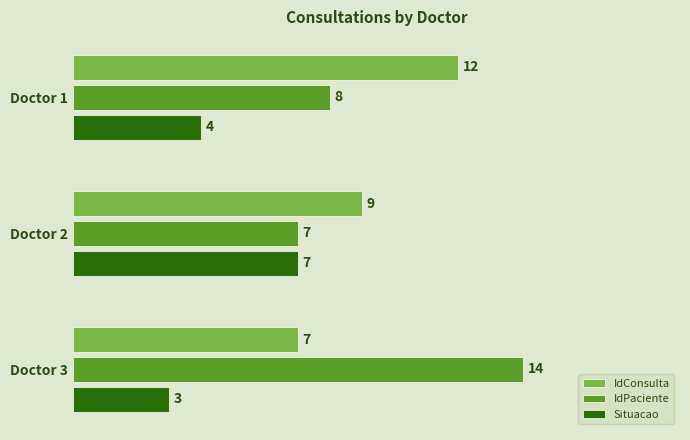

What is the greatest value displayed?

14